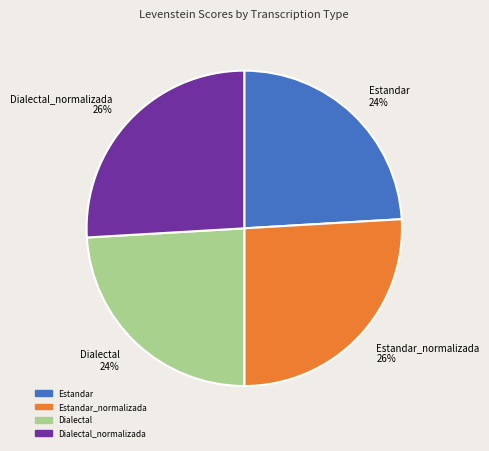

What is the ratio of the value at Dialectal_normalizada 26% to the value at Dialectal 24%?

1.1